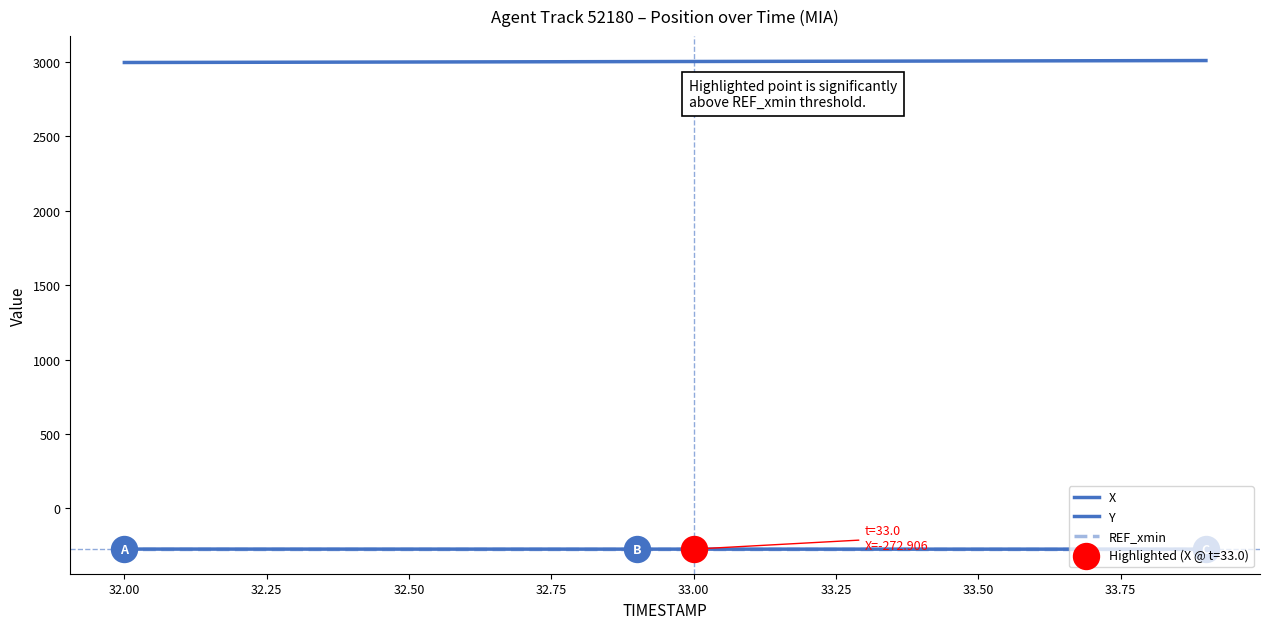

Is this an area chart (filled region under the line)?

No